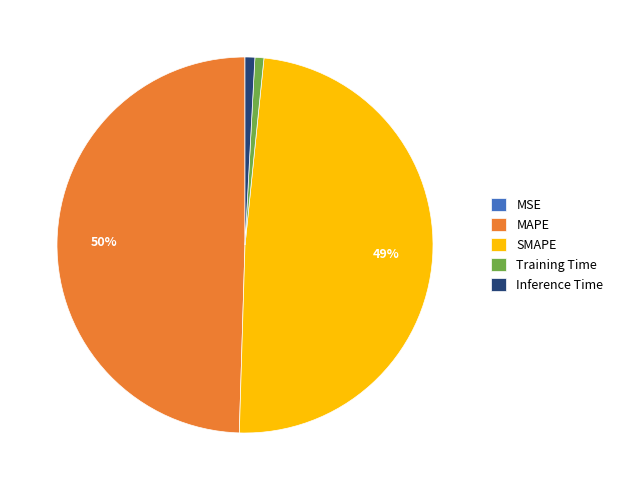

Do Training Time and Inference Time together represent more than half of the pie?

No